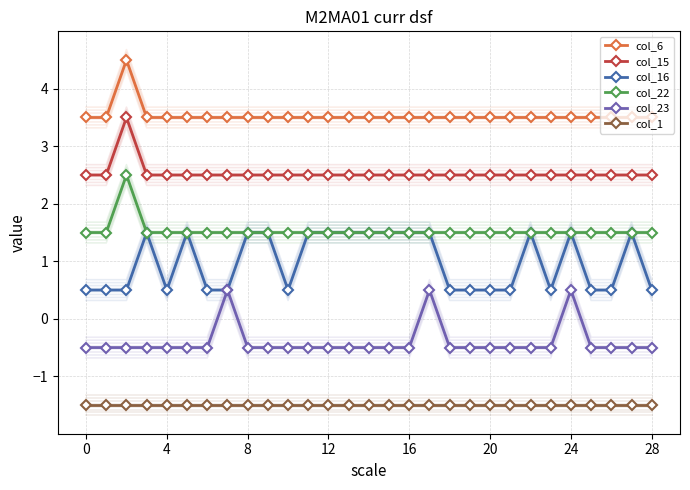

How many series are shown in this chart?

6